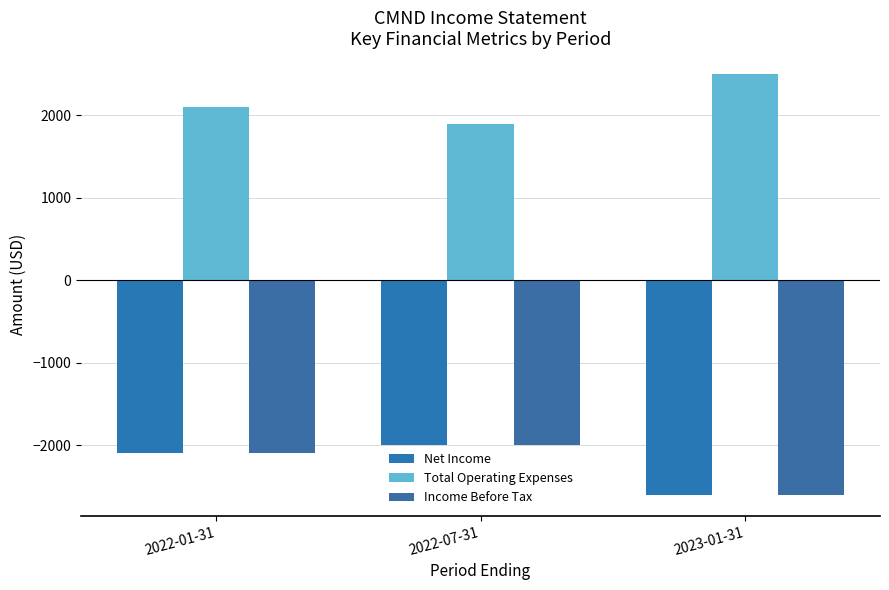

Where is Net Income nearest to the value -2300?

2022-01-31